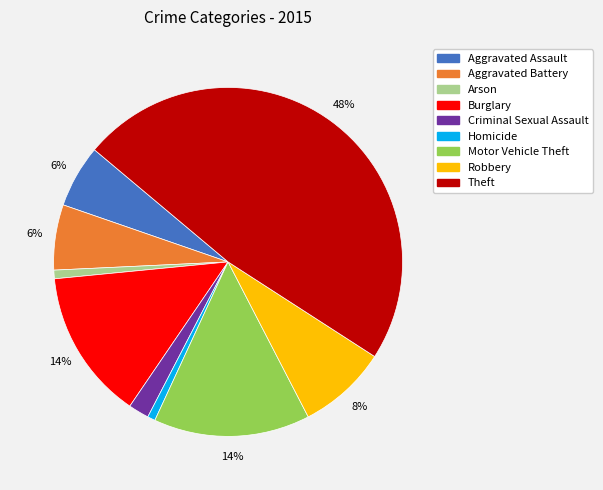

To the nearest percent, what is the difference between the largest and smallest slice percentages?

47%